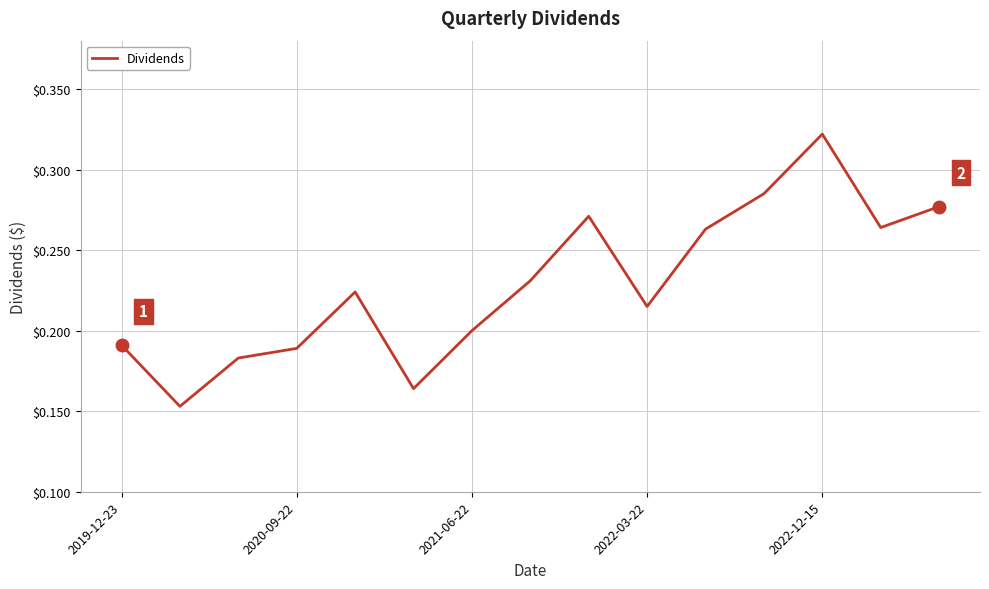

Reading left to right, what are all the values shown in this chart?

0.2	0.2	0.2	0.2	0.2	0.2	0.2	0.2	0.3	0.2	0.3	0.3	0.3	0.3	0.3